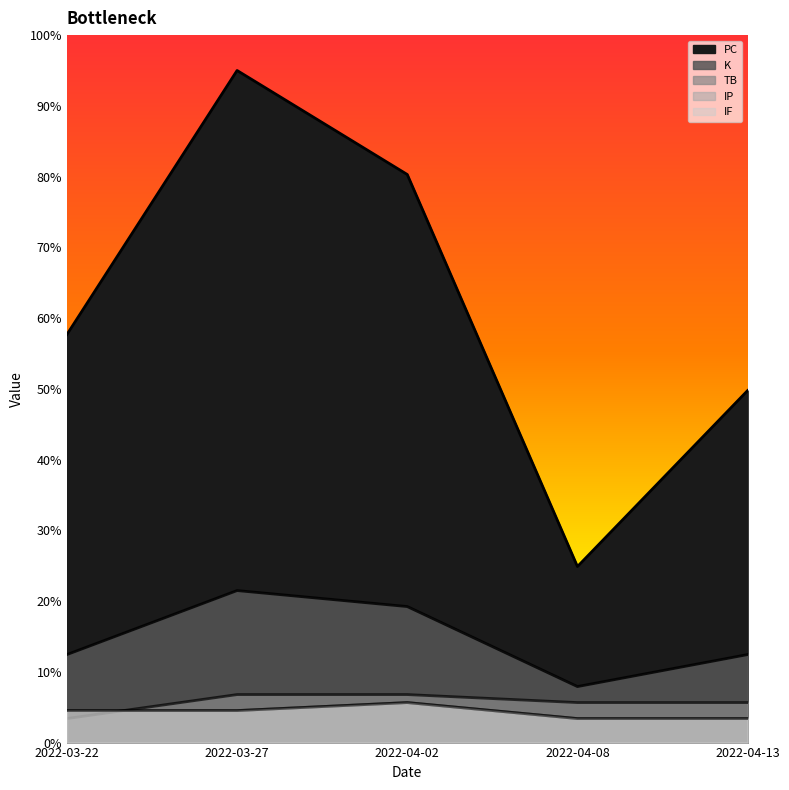

True or false: TB and IP cross at least once.

True